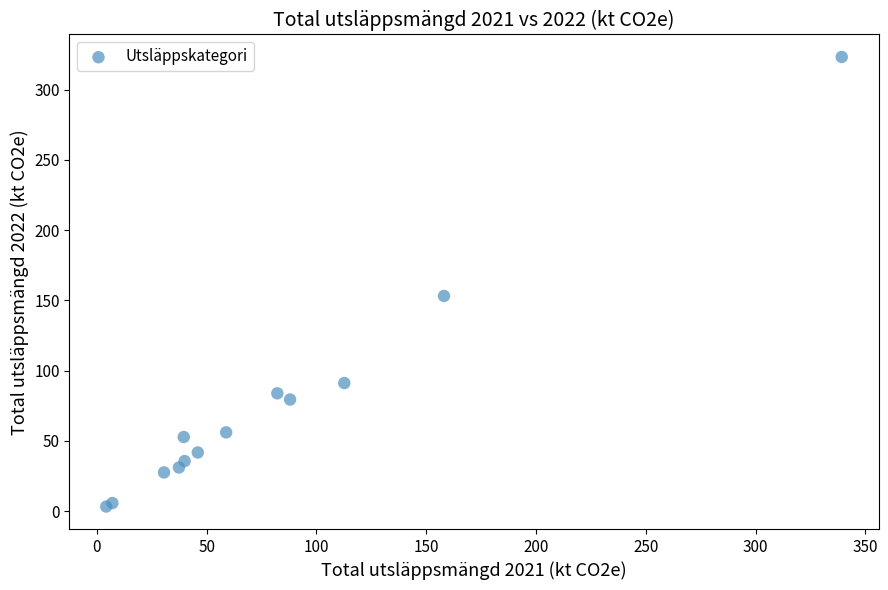

What Y value in the scatter plot is closest to 163?

153.2